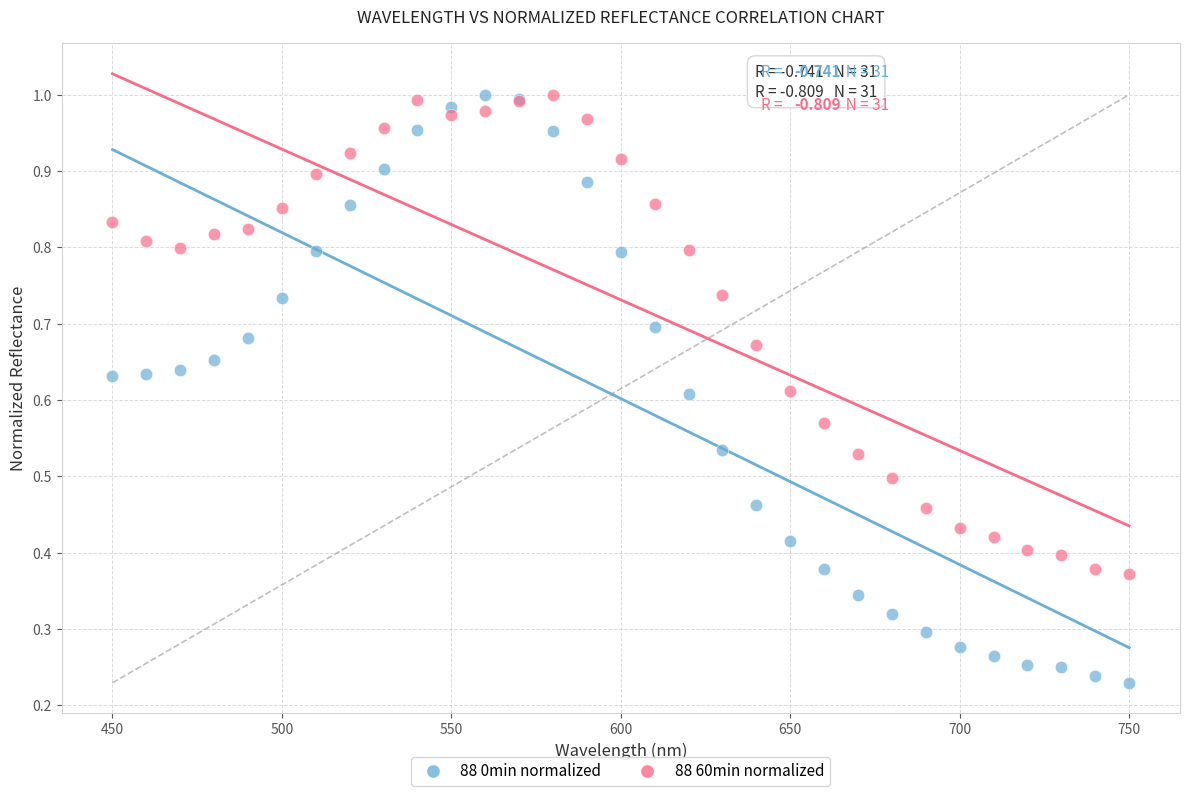

Which series has the largest Y range (max minus min)?

88 0min normalized